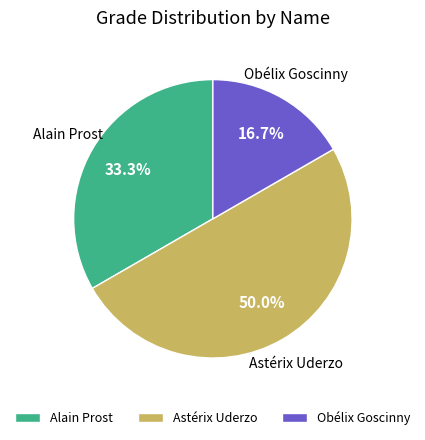

Do Astérix Uderzo and Obélix Goscinny together represent more than half of the pie?

Yes